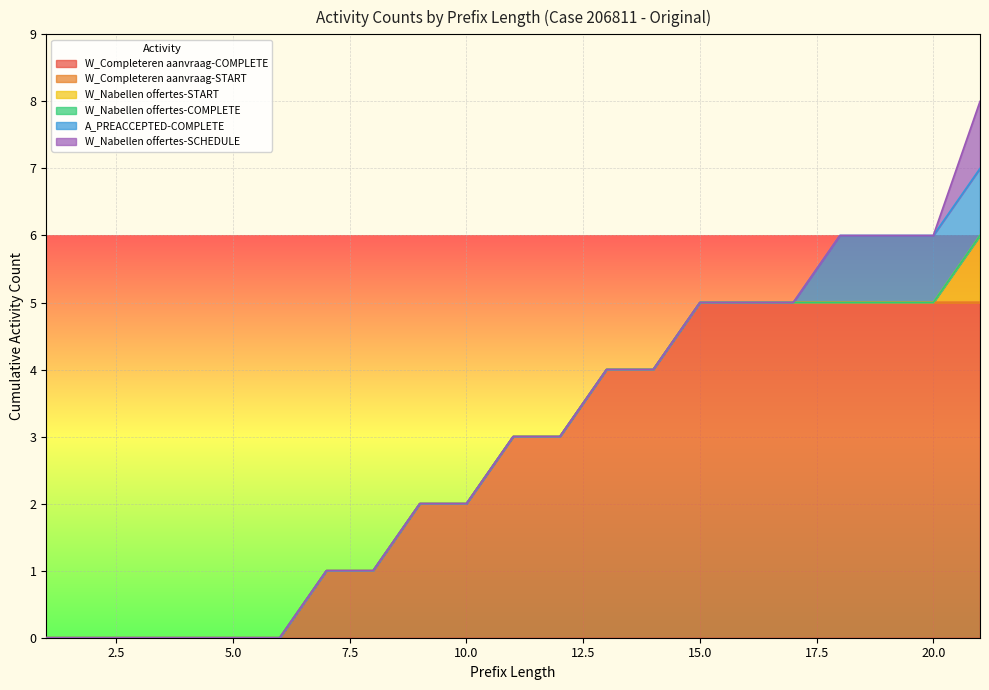

At which category is the sum across all series the highest?

21